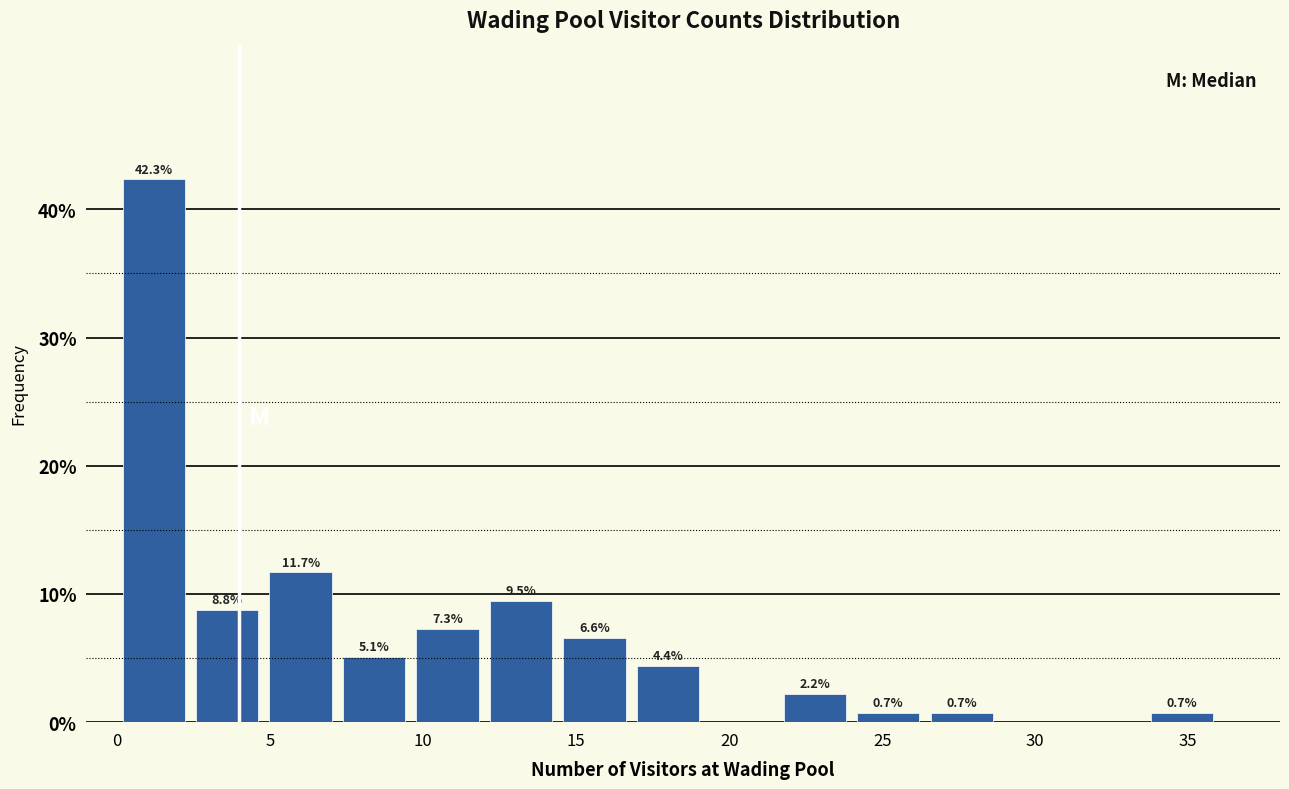

Over which range of the x-axis is the bar tallest?

0.0 to 2.4